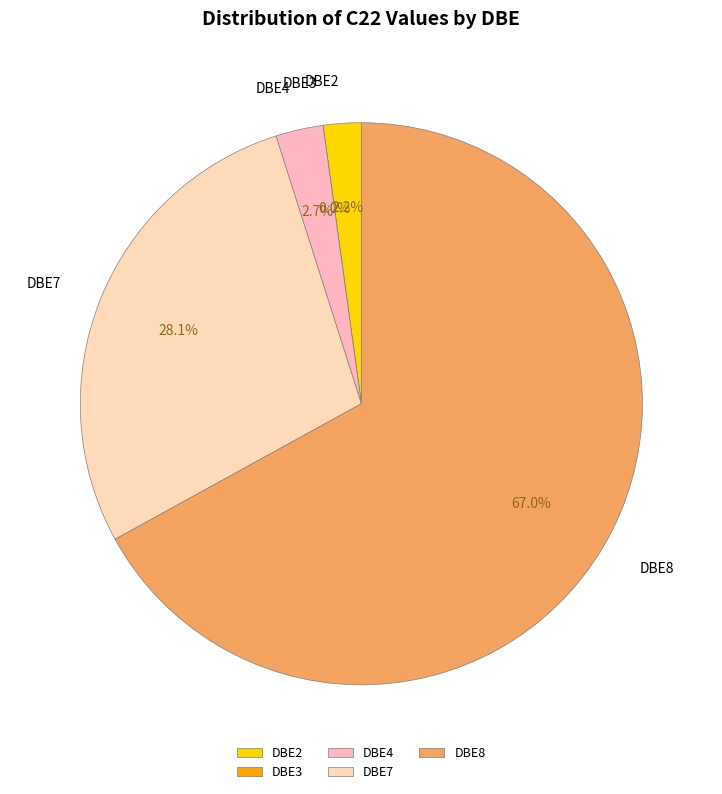

How many segments does this pie chart have?

5